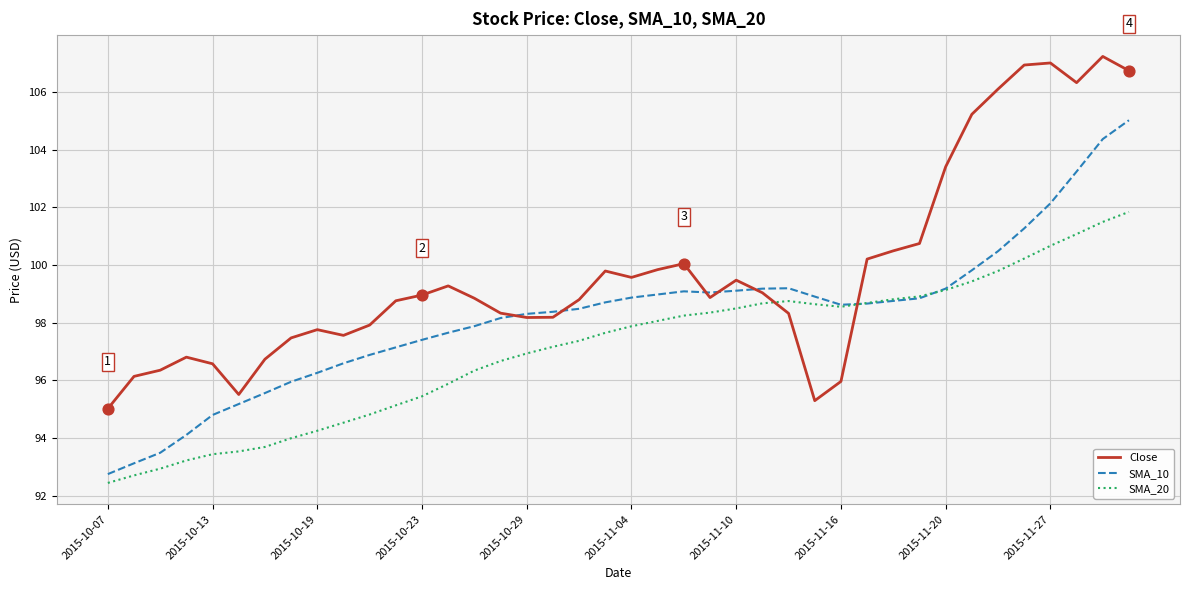

Which series has the largest total across all categories?

Close